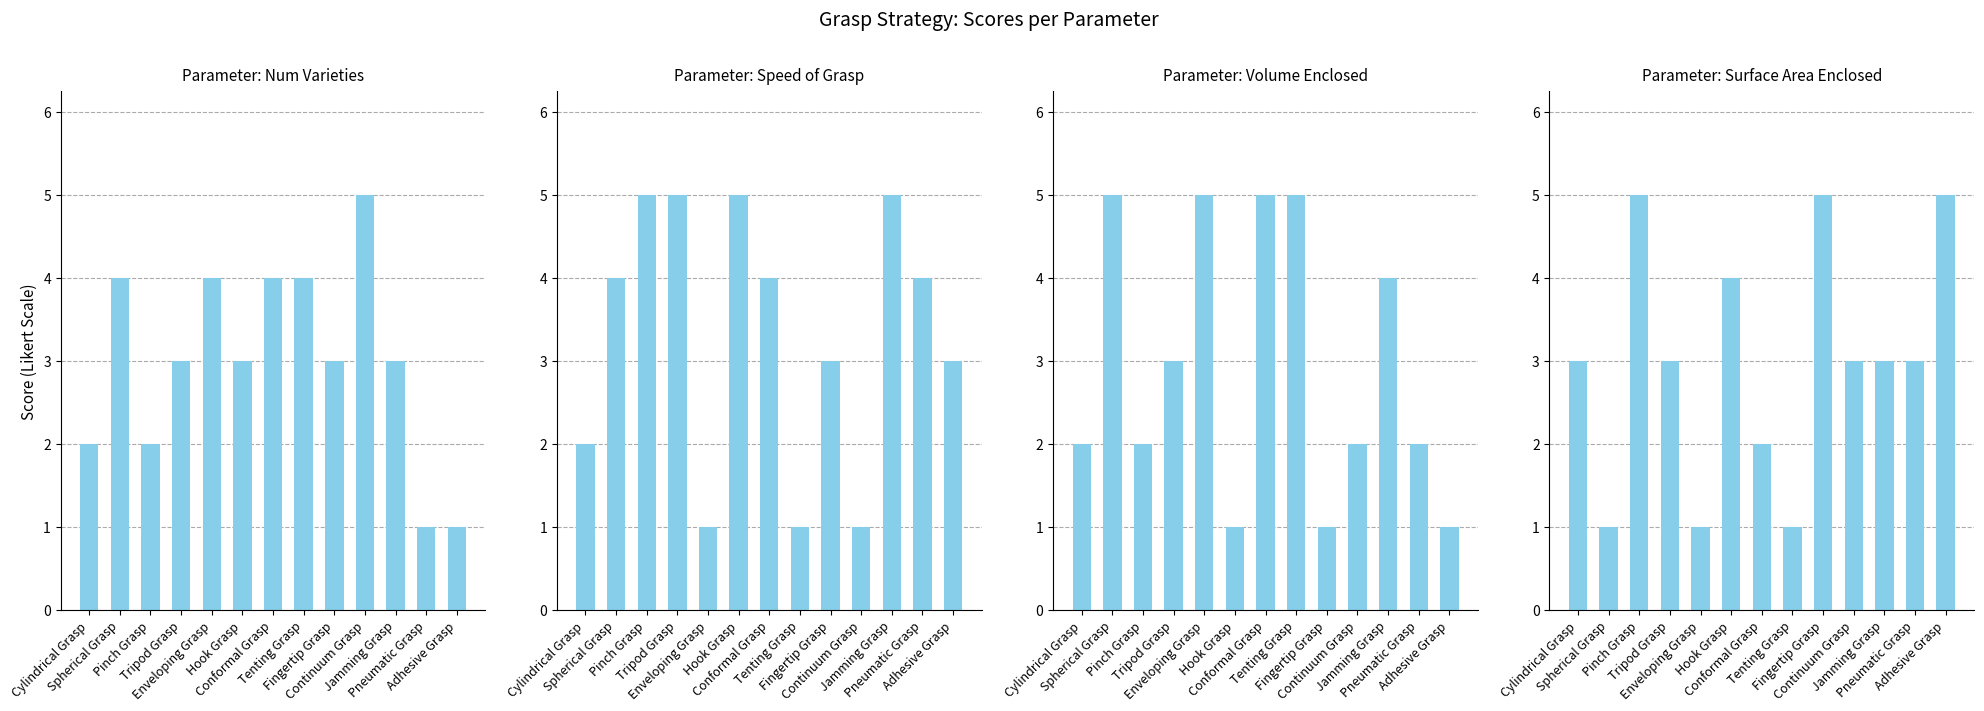

At which label does Surface Area Enclosed first exceed 3?

Pinch Grasp